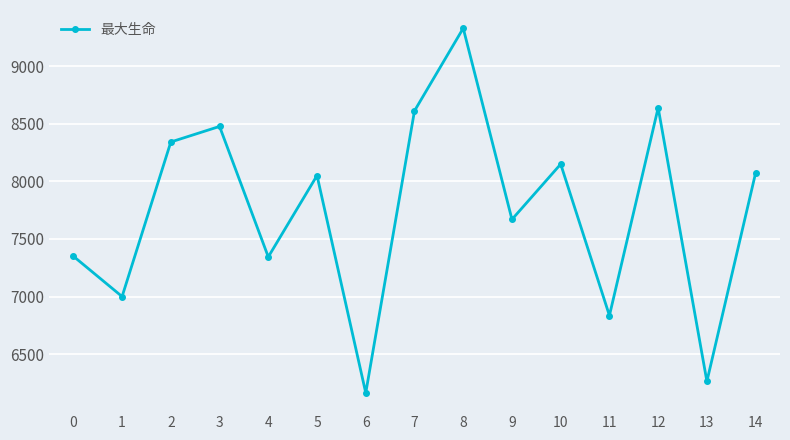

At which category does the chart reach its minimum across all series?

6